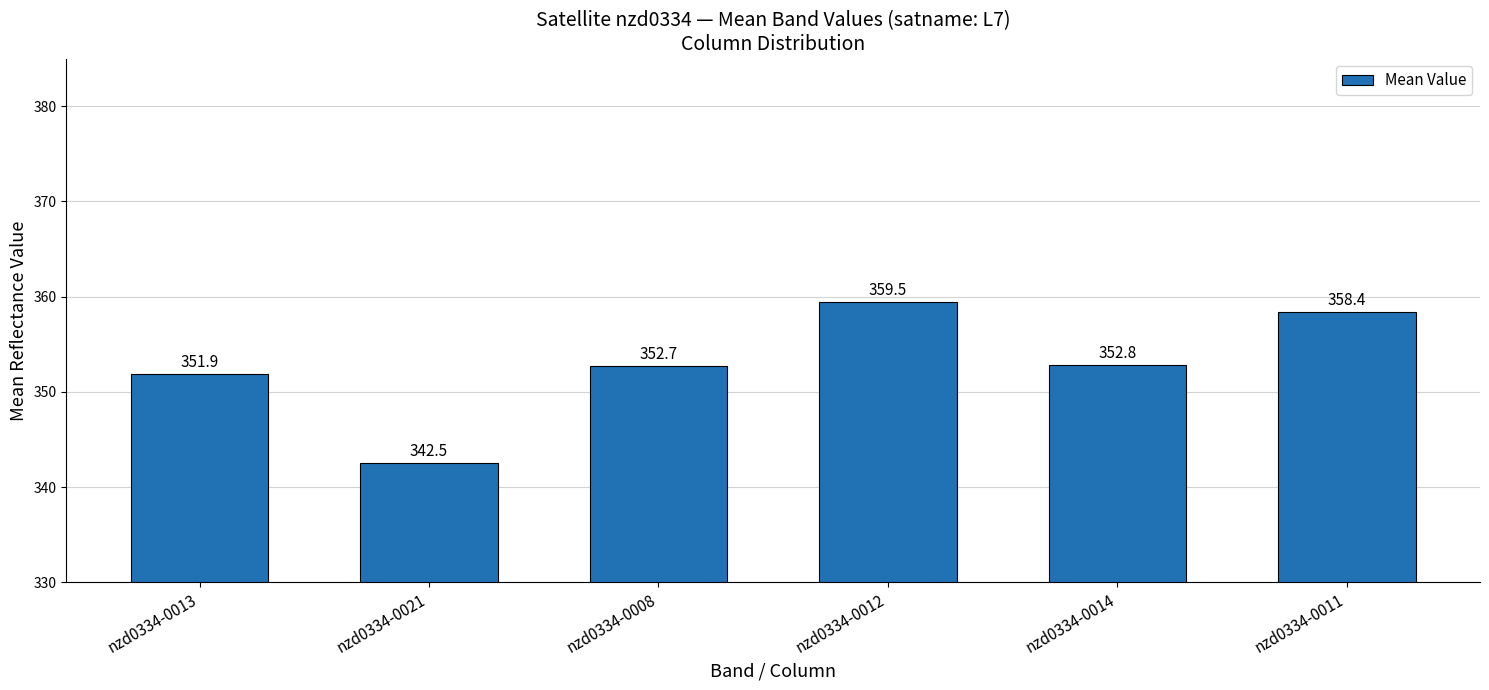

What value does the data have at nzd0334-0013?

351.9